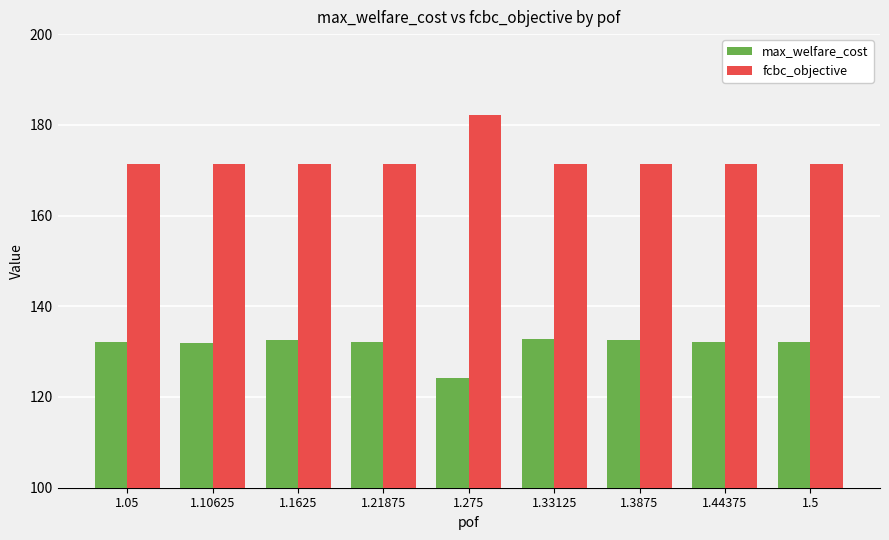

What is the spread (max minus min) of values at 1.5?

39.3